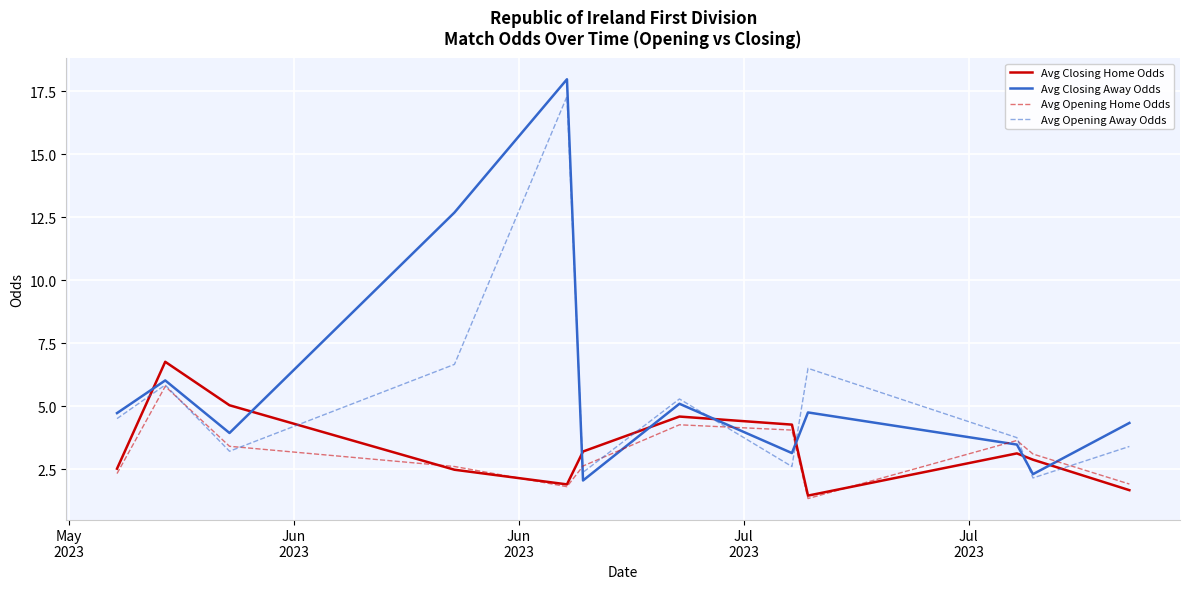

Which series has the widest spread of values?

Avg Closing Away Odds